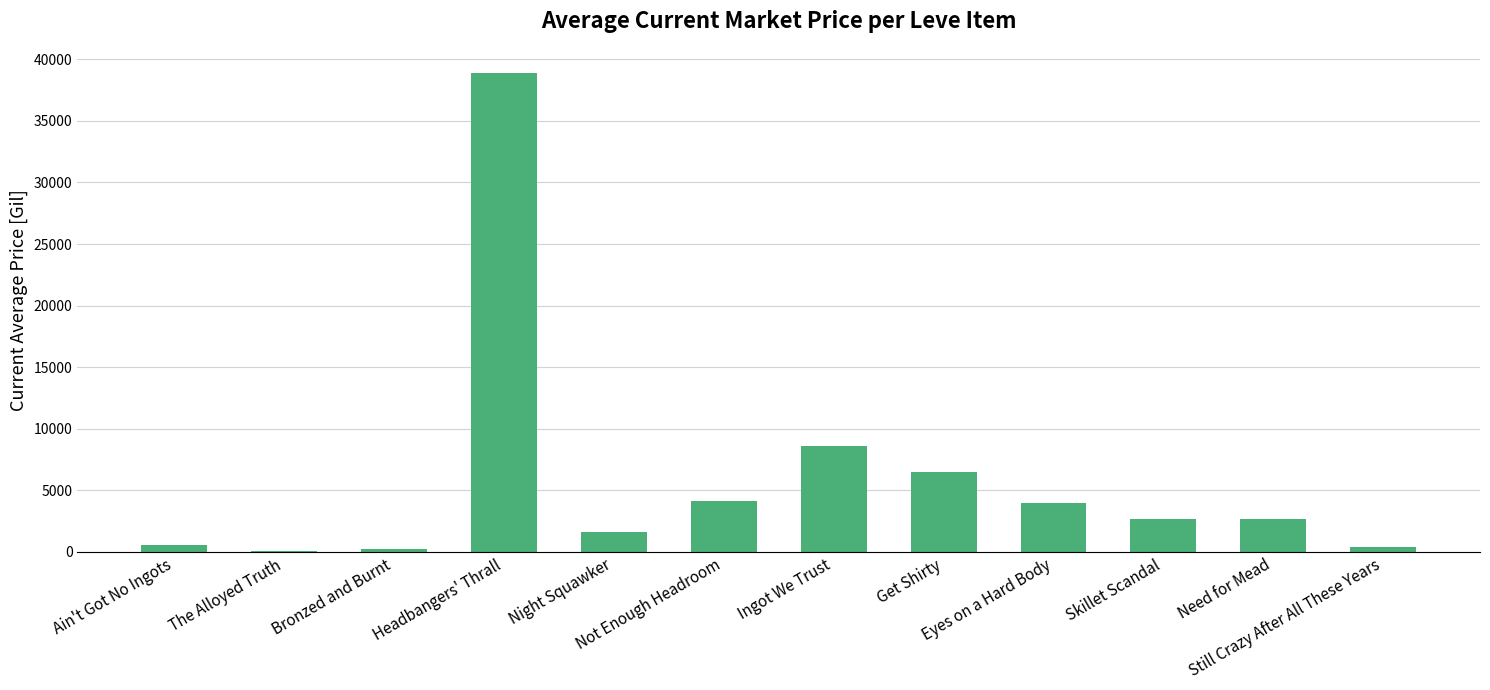

How many series are shown in this chart?

1